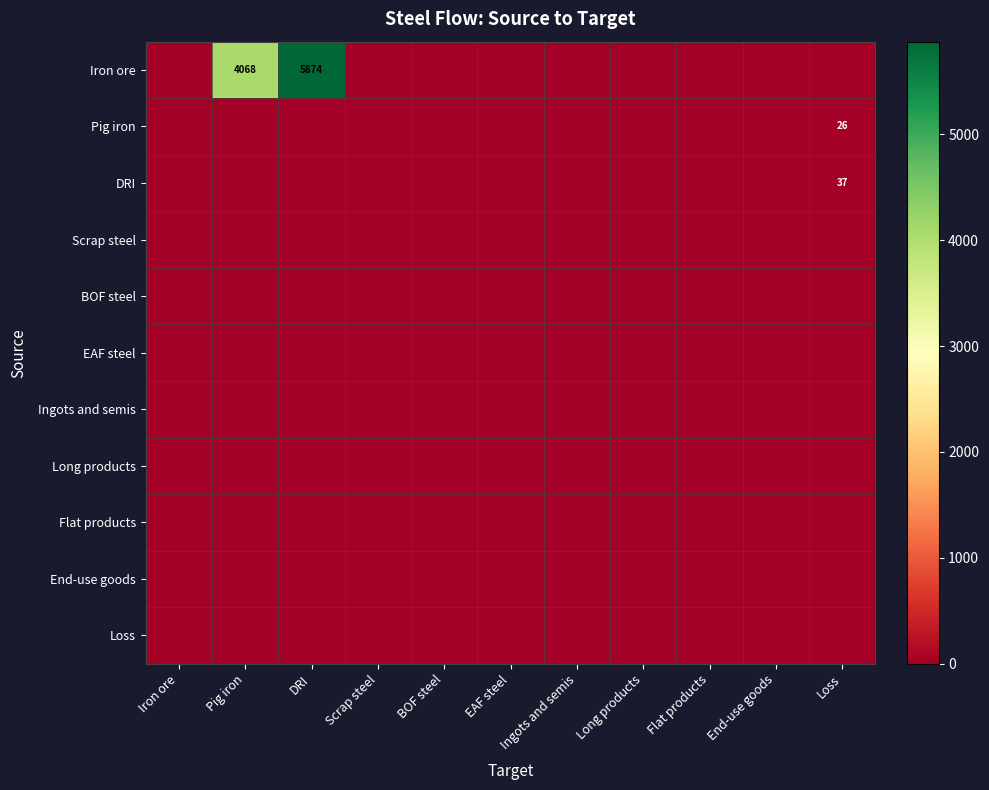

Rank the series at EAF steel from lowest to highest value.

Iron ore, Pig iron, DRI, Scrap steel, BOF steel, EAF steel, Ingots and semis, Long products, Flat products, End-use goods, Loss